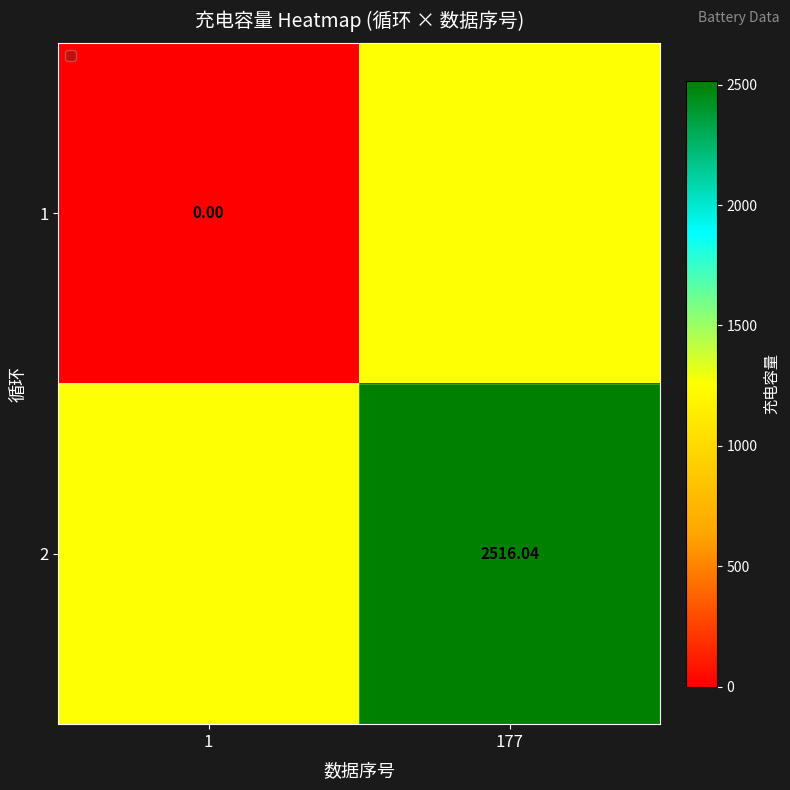

Is the value of 2 at 177 greater than the value of 1 at 177?

Yes